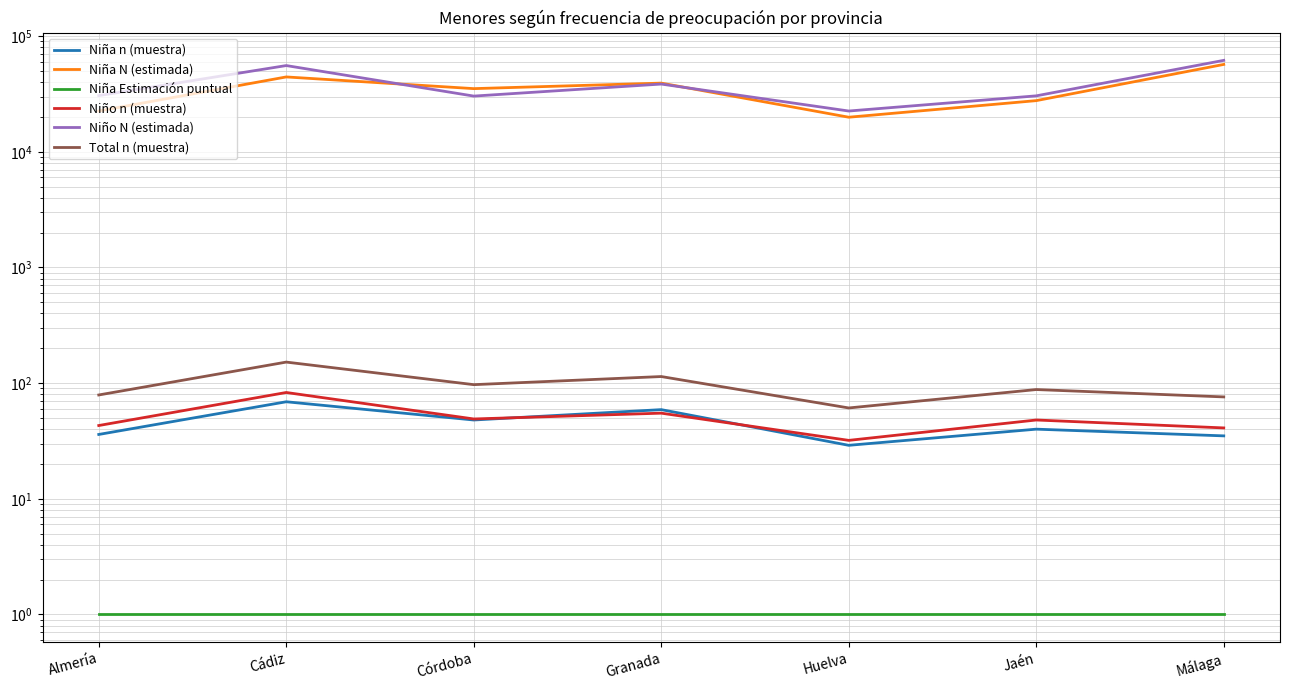

Which series has the largest total across all categories?

Niño N (estimada)